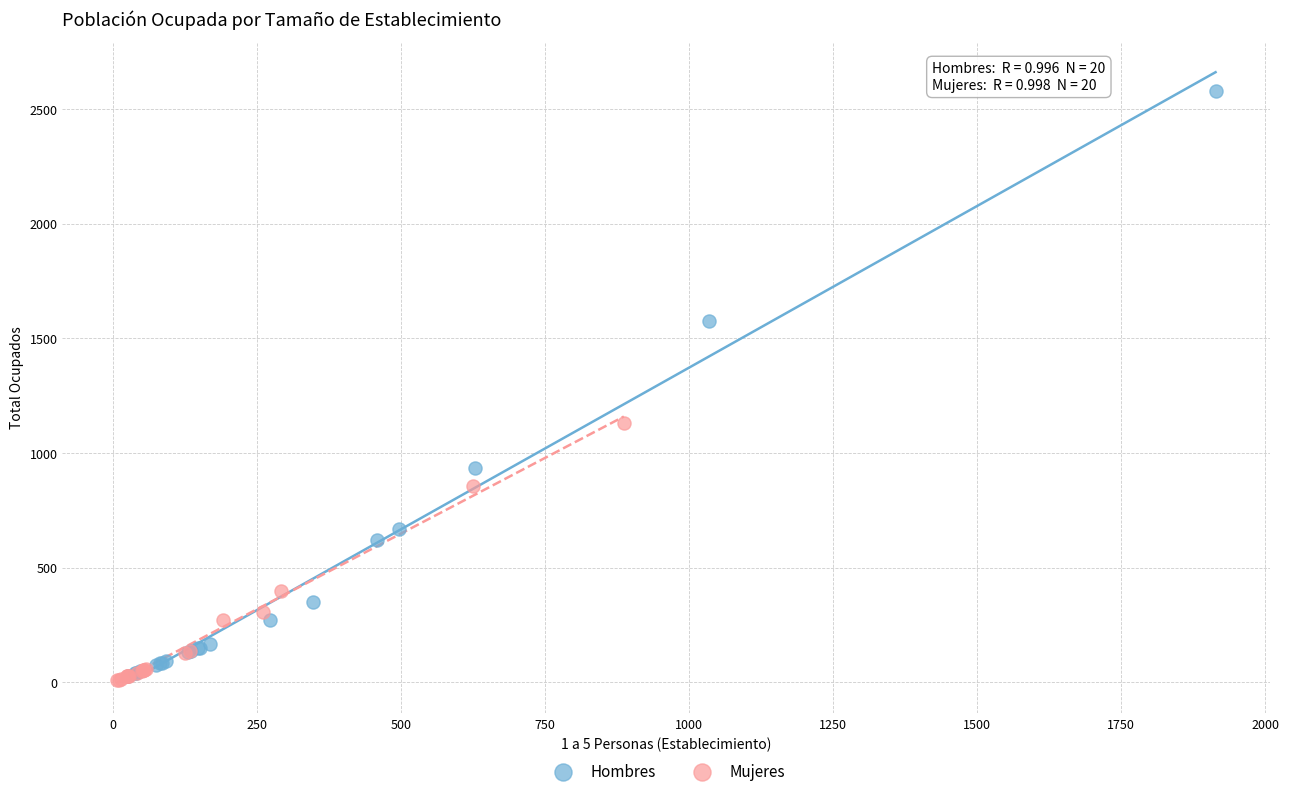

What are all the series names shown in the legend?

Hombres, Mujeres